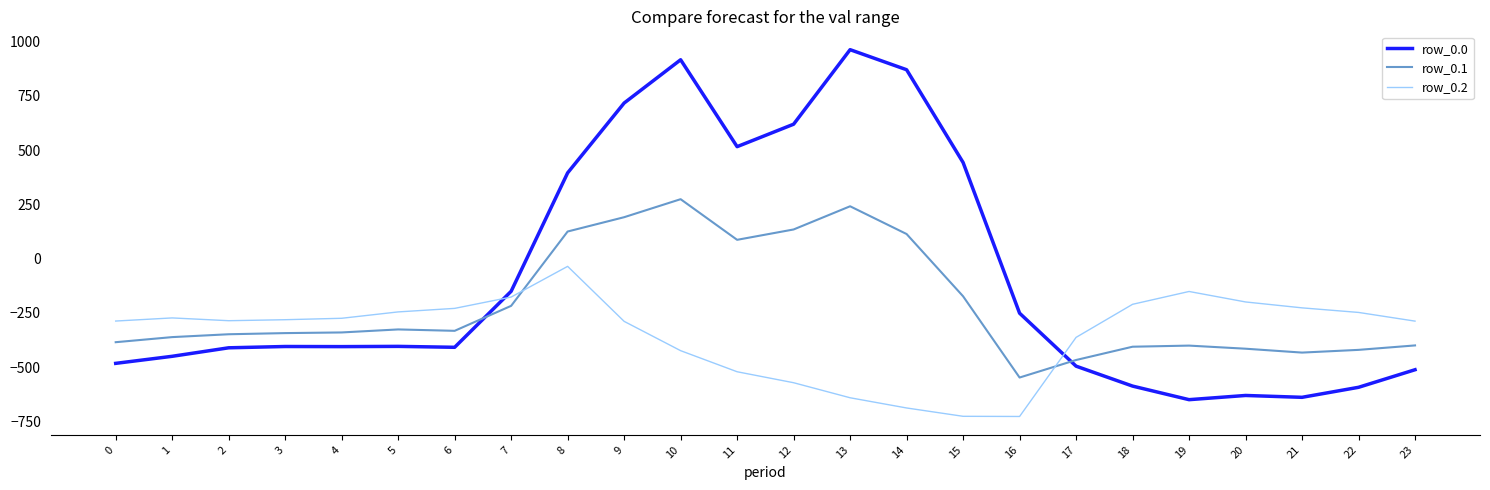

What is the total value across all series at 4?

-1018.9